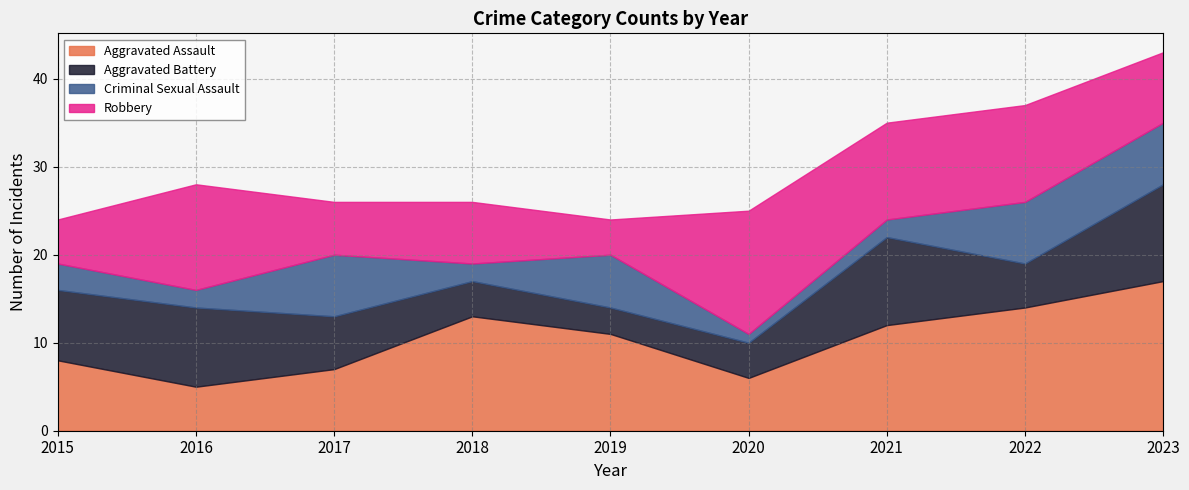

What is the difference between the second highest and second lowest values in the Aggravated Assault series?

8